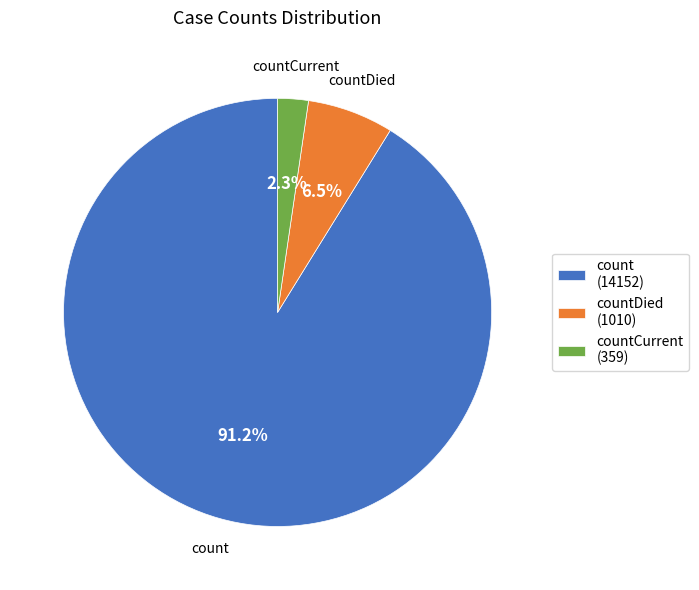

What is the ratio of the value at count (14152) to the value at countDied (1010)?

14.0